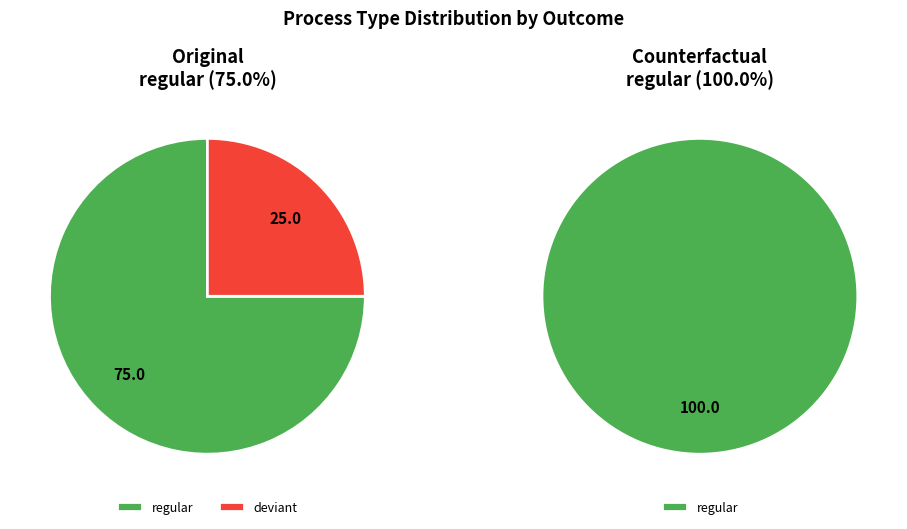

The regular slice represents 86% of the pie. True or false?

False